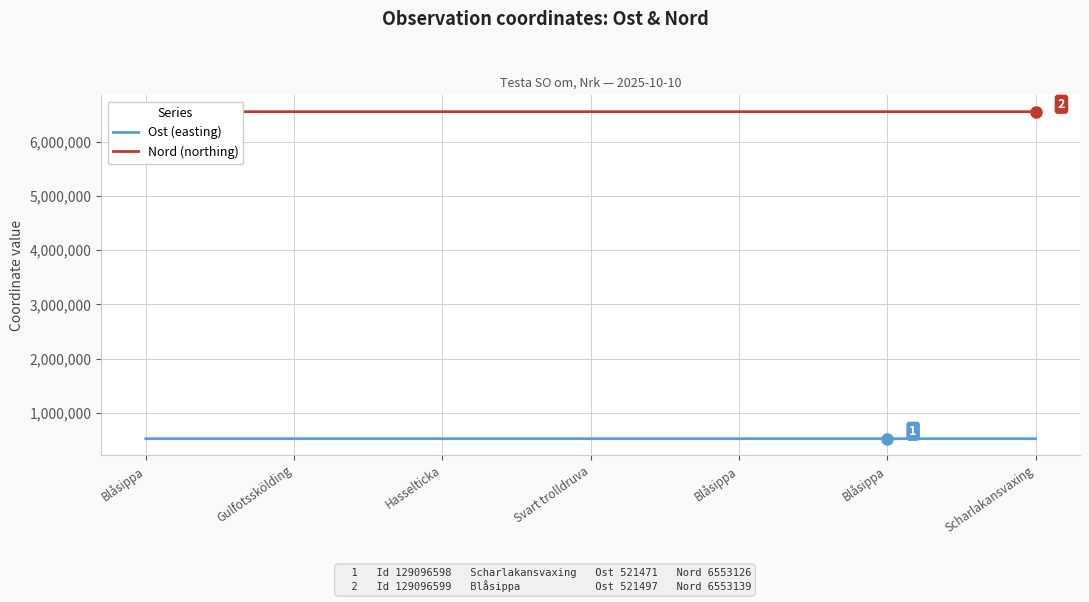

Is this an area chart (filled region under the line)?

No